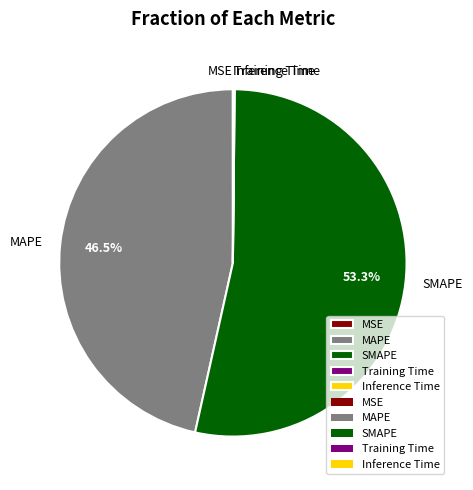

How much of the chart is everything except MAPE?

53.5%